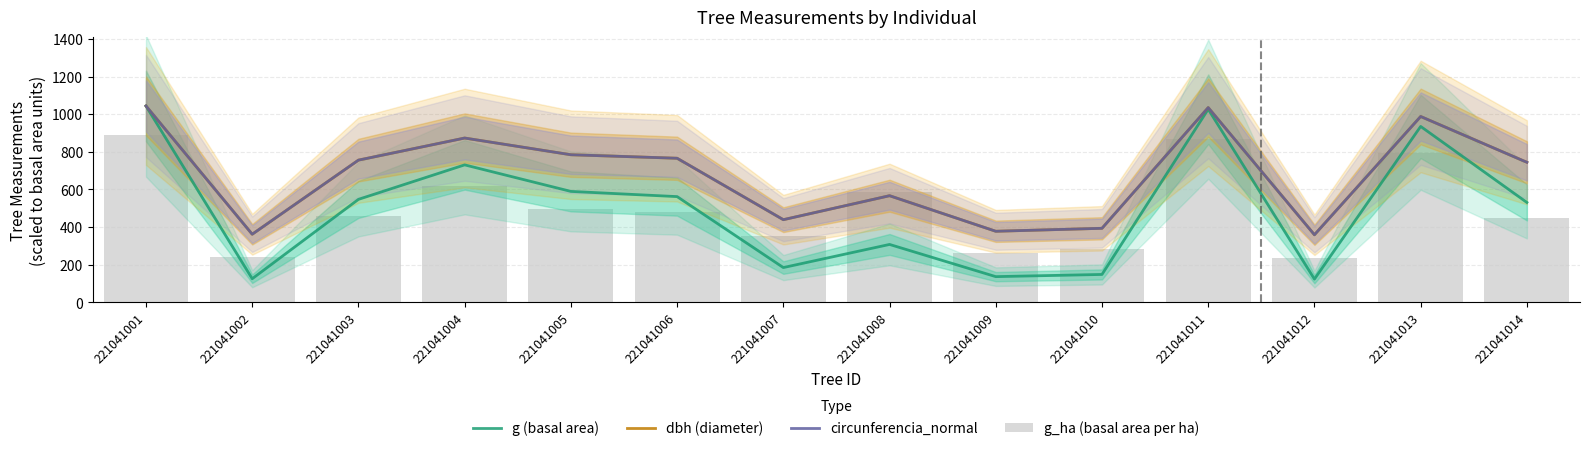

At which label does circunferencia_normal first exceed 755?

221041001